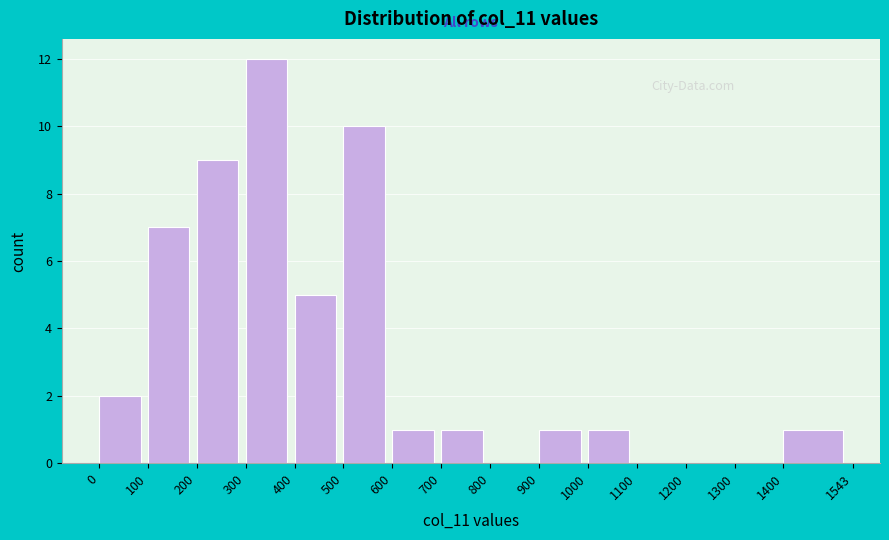

Over which range of the x-axis is the bar tallest?

300 to 400